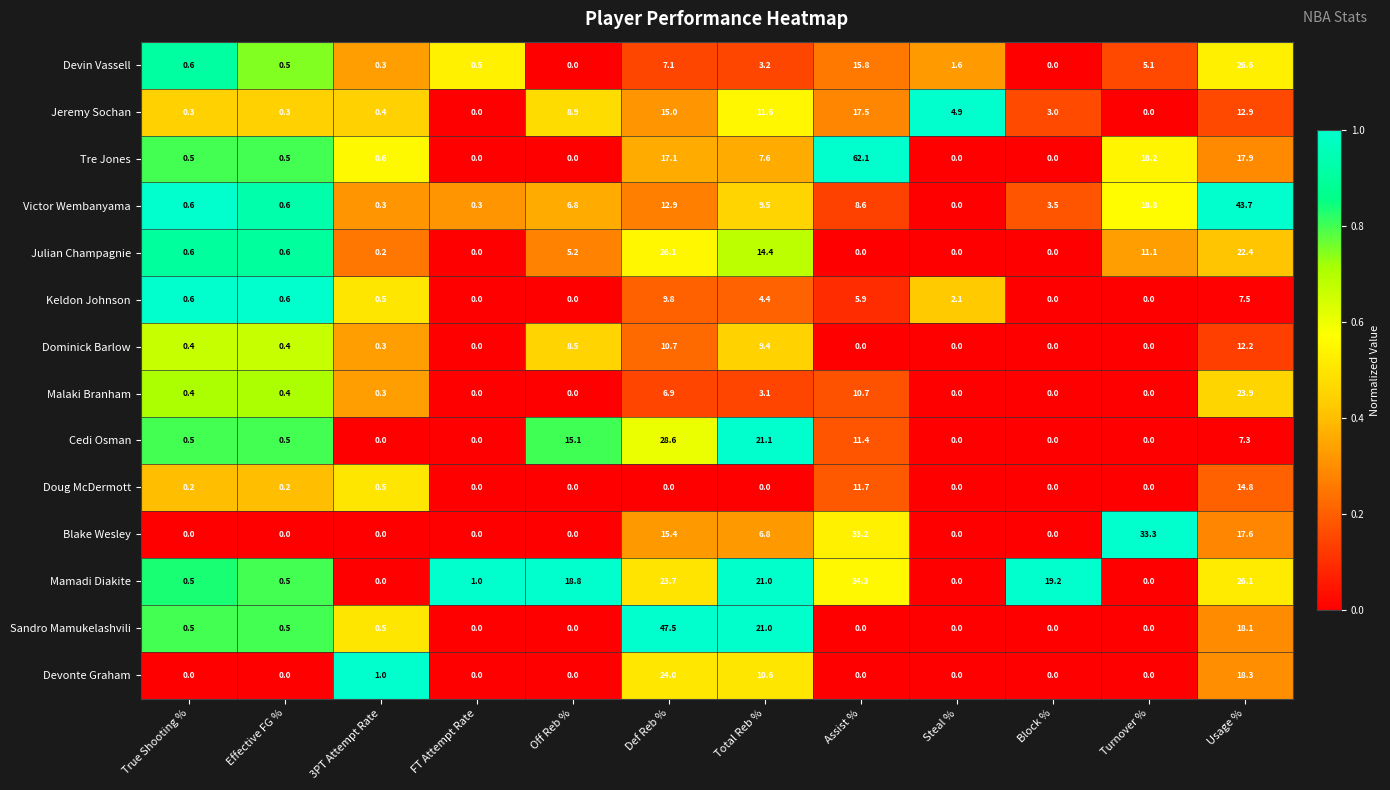

What is the difference between the maximum and minimum values in the Jeremy Sochan series?

17.5